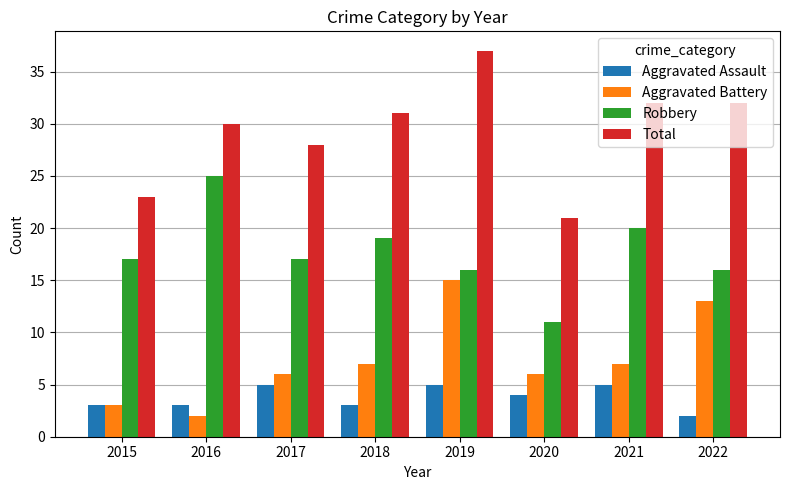

The value of Total at 2022 is 45. True or false?

False